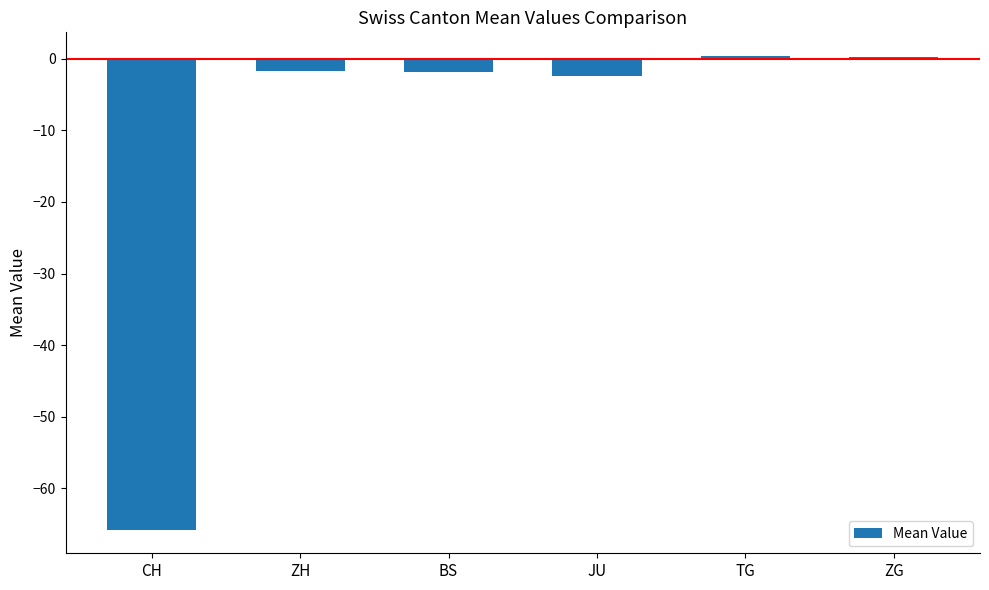

What value does the data have at JU?

-2.4